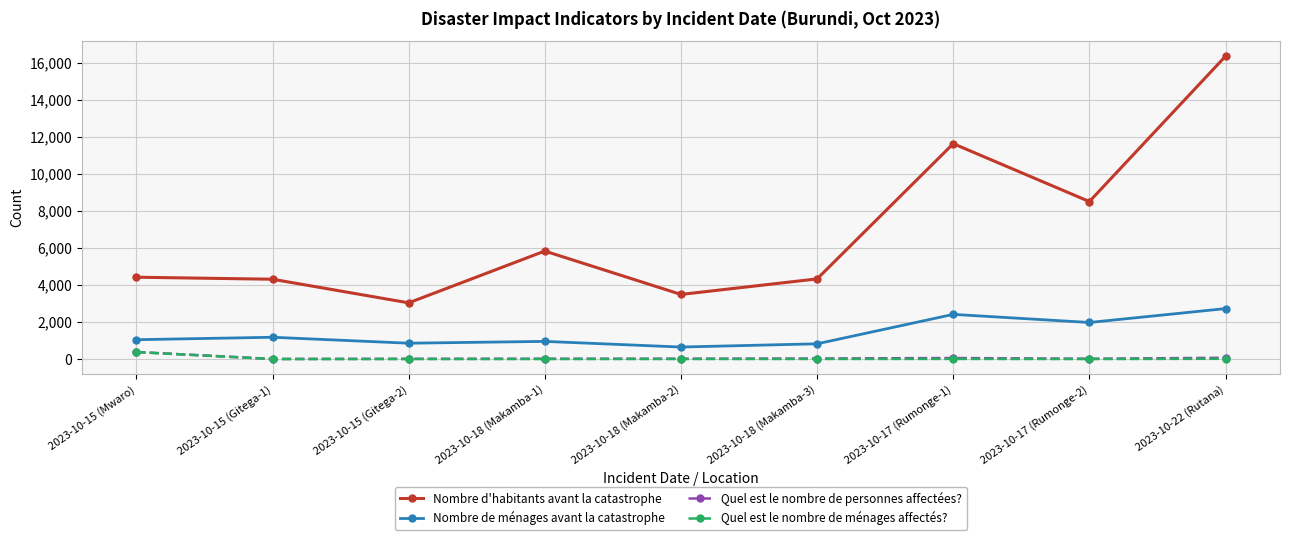

Count the number of data series in this chart.

4